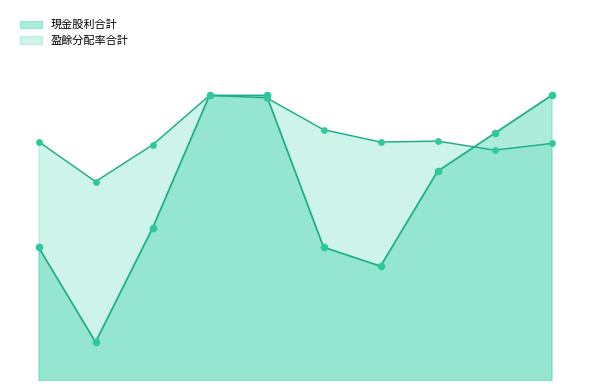

Is the value of 盈餘分配率合計 at 2018 greater than the value of 現金股利合計 at 2022?

No